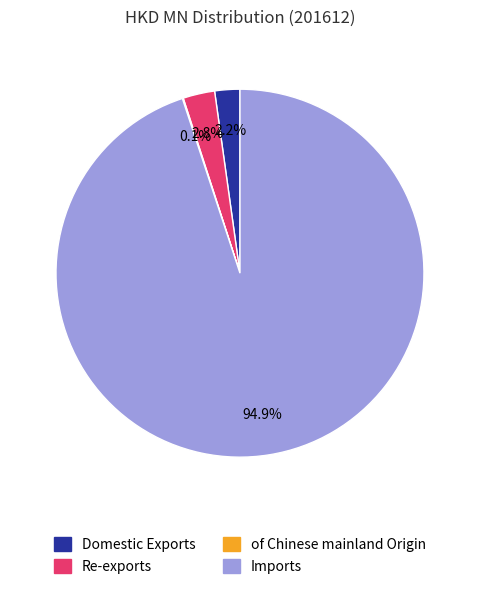

Is there a majority slice in this chart?

Yes